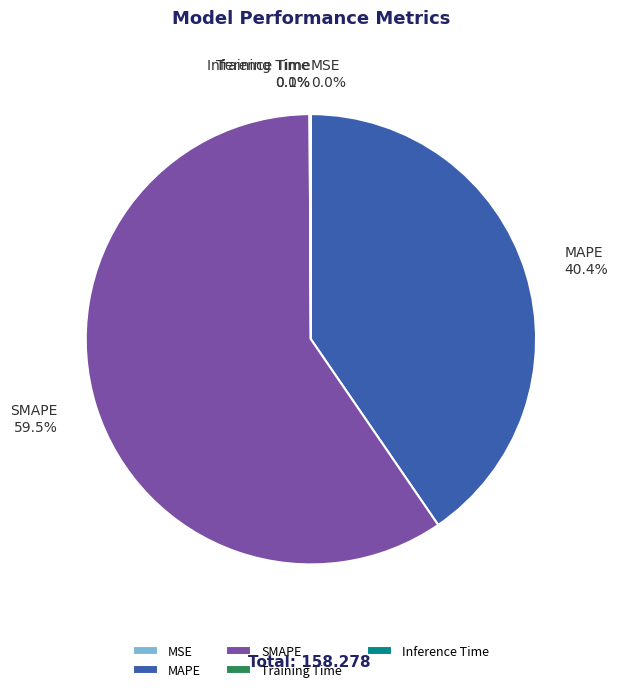

Between MAPE and SMAPE, which is larger?

SMAPE